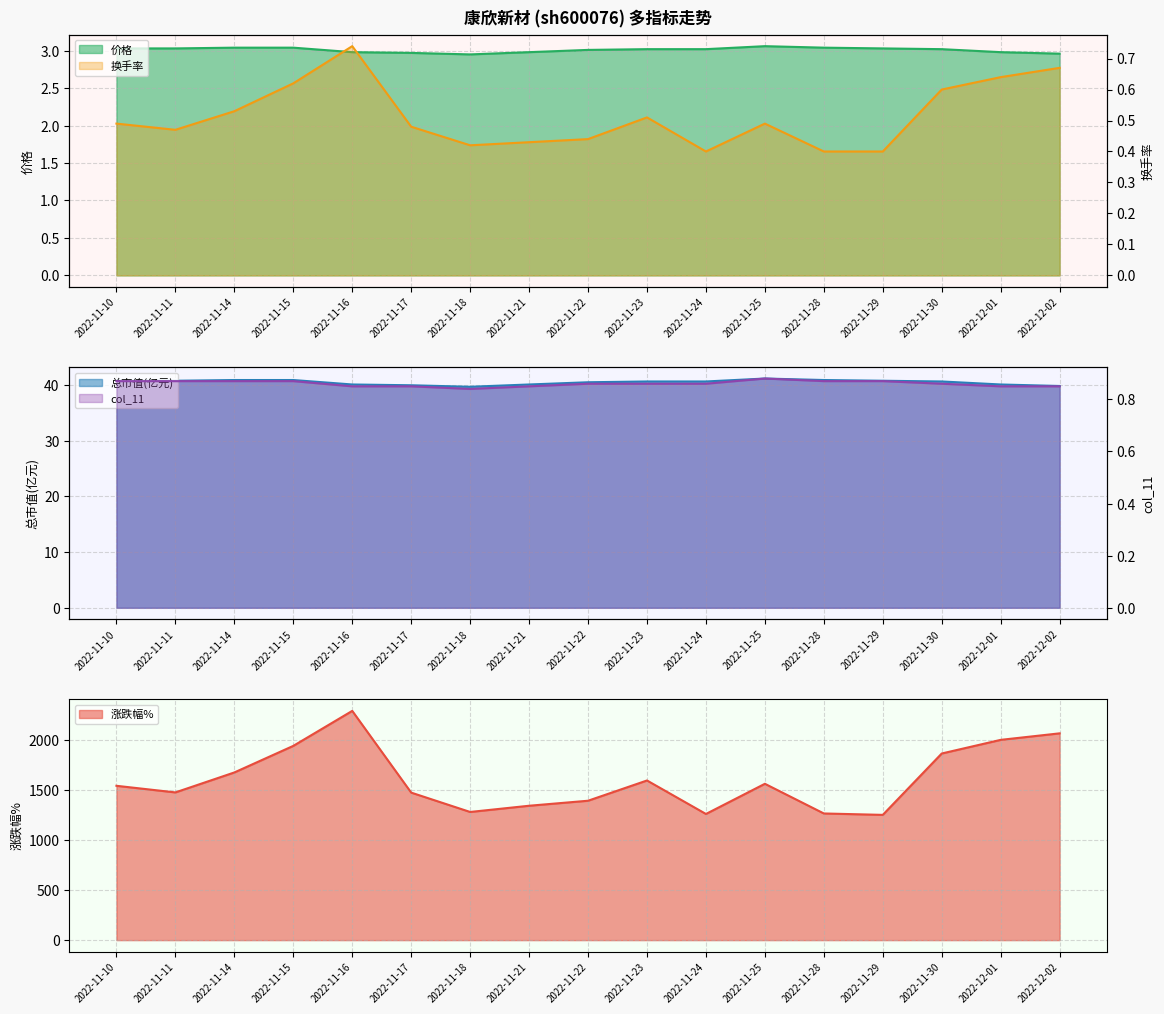

What is the spread (max minus min) of values at 2022-11-29?

1248.6